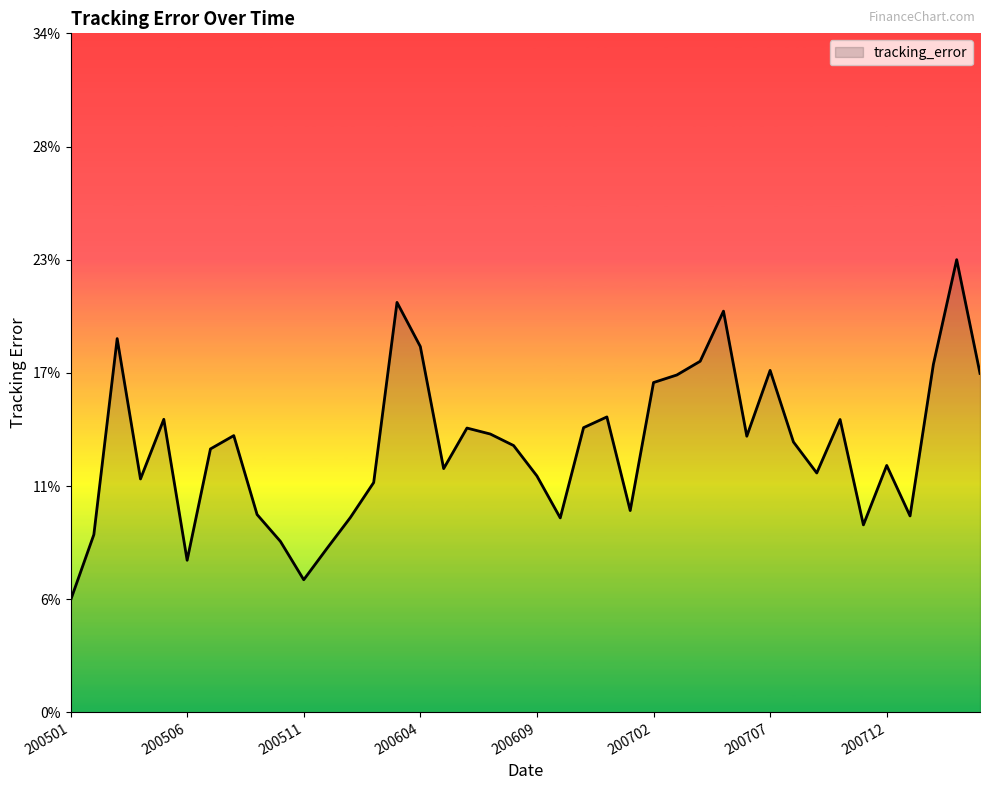

Reading left to right, list all the values displayed in this chart.

0.1	0.1	0.2	0.1	0.1	0.1	0.1	0.1	0.1	0.1	0.1	0.1	0.1	0.1	0.2	0.2	0.1	0.1	0.1	0.1	0.1	0.1	0.1	0.1	0.1	0.2	0.2	0.2	0.2	0.1	0.2	0.1	0.1	0.1	0.1	0.1	0.1	0.2	0.2	0.2